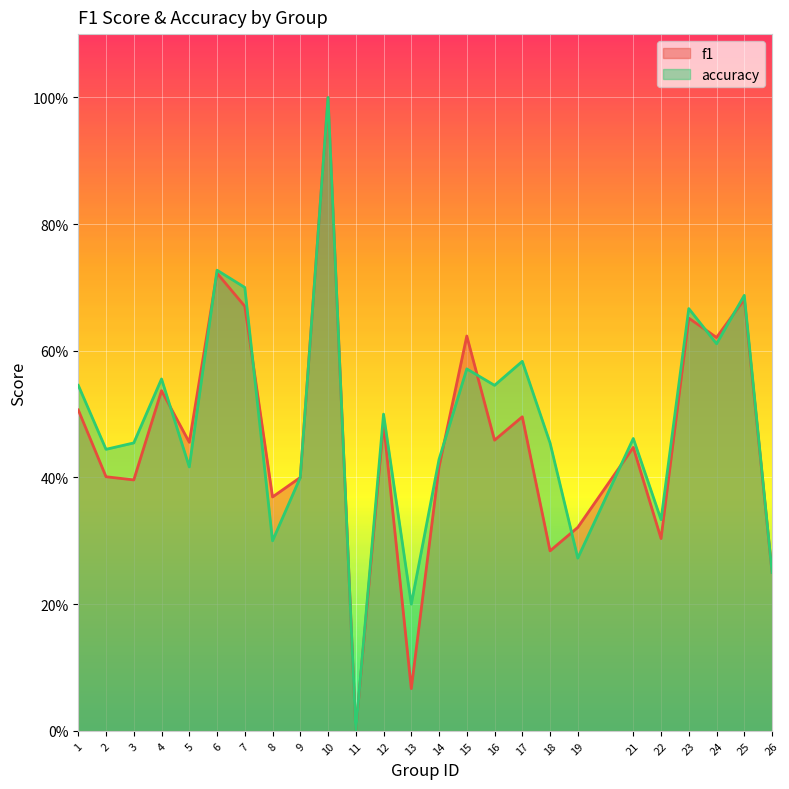

At which category does accuracy reach its first local valley?

2